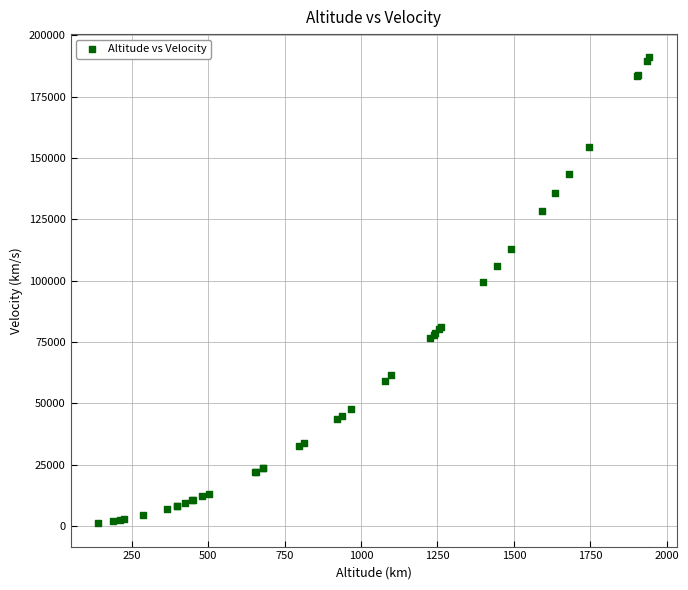

What Y value in the scatter plot is closest to 96102?

99691.0